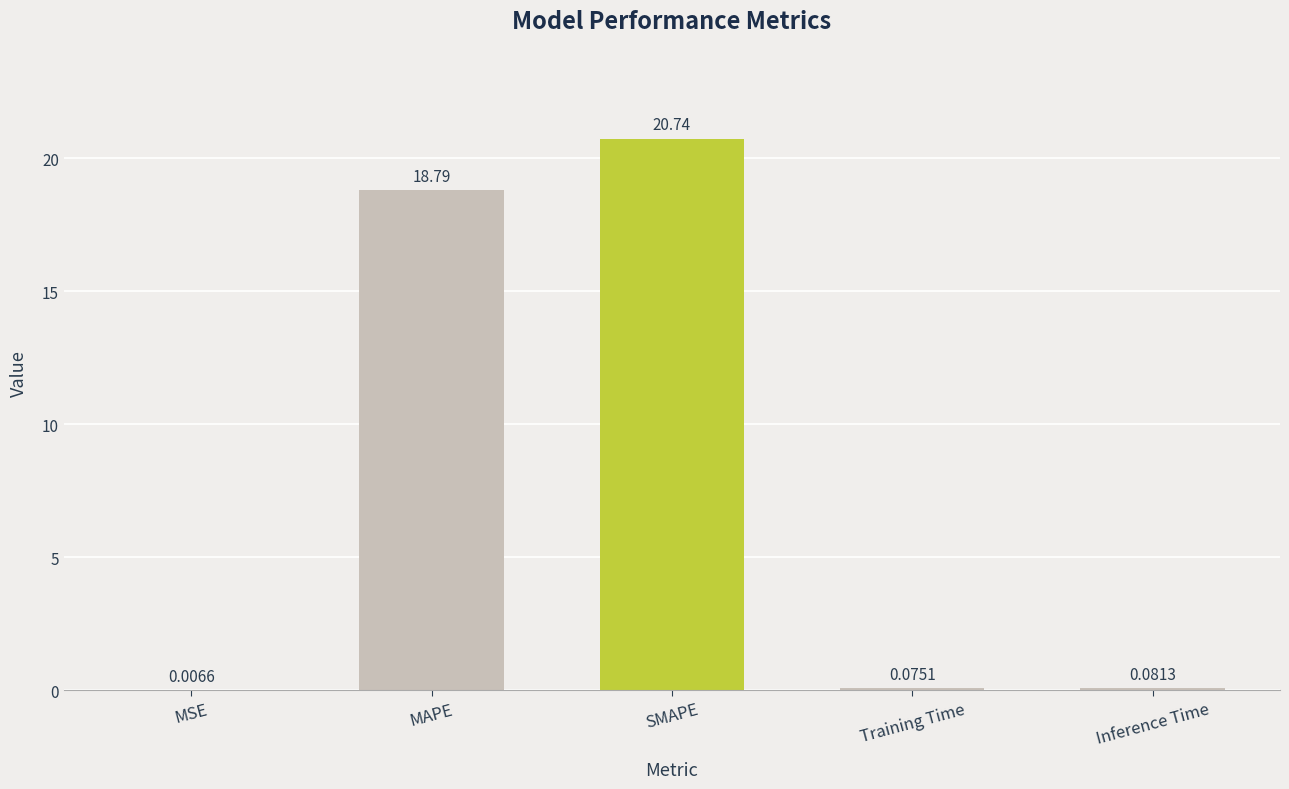

Does the chart contain stacked bars?

No